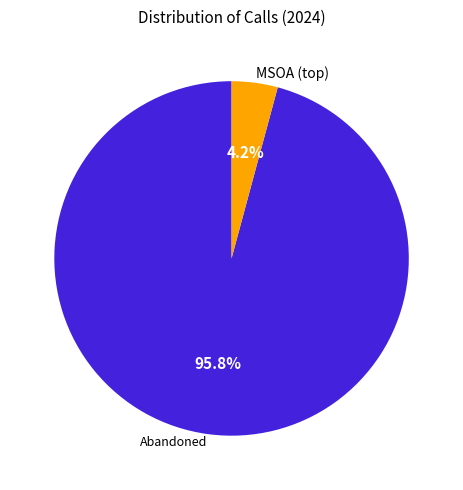

Is there any slice that represents more than half of the pie?

Yes